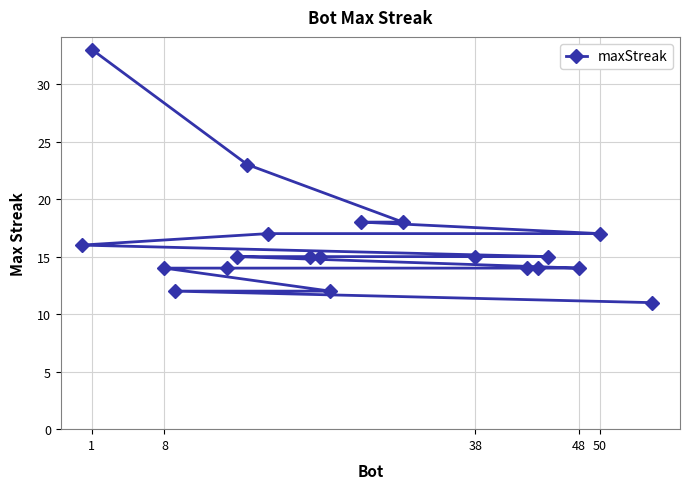

The chart shows a value of 15 at 38. True or false?

True